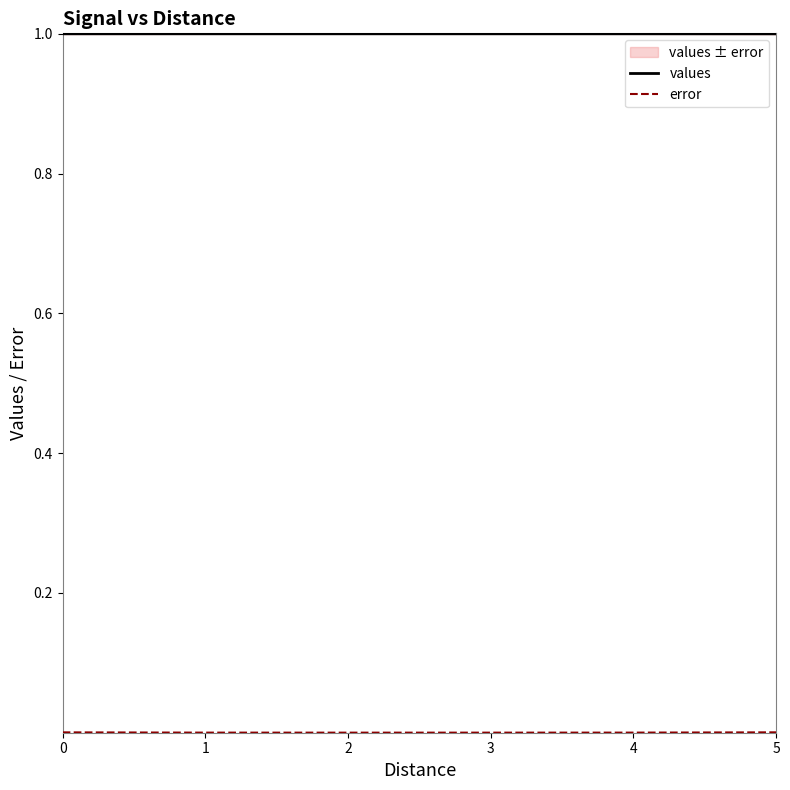

Between 2 and 4, which series saw the biggest shift?

error